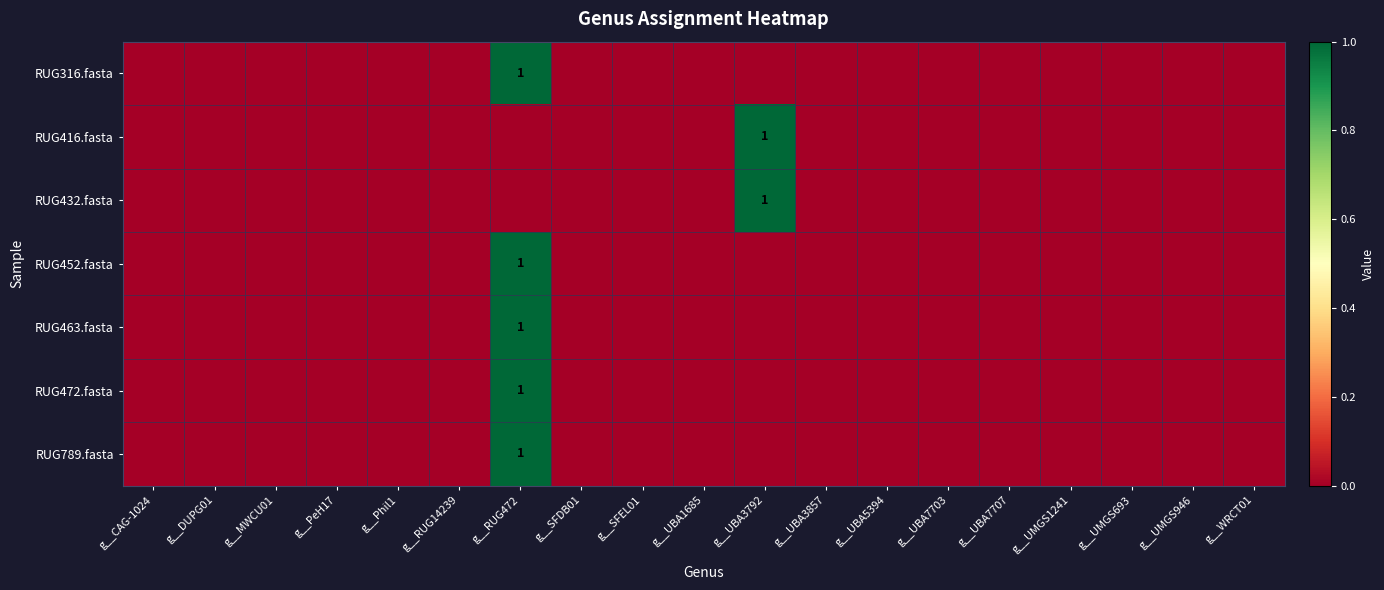

Between g__Phil1 and g__UBA3857, which is larger?

g__Phil1